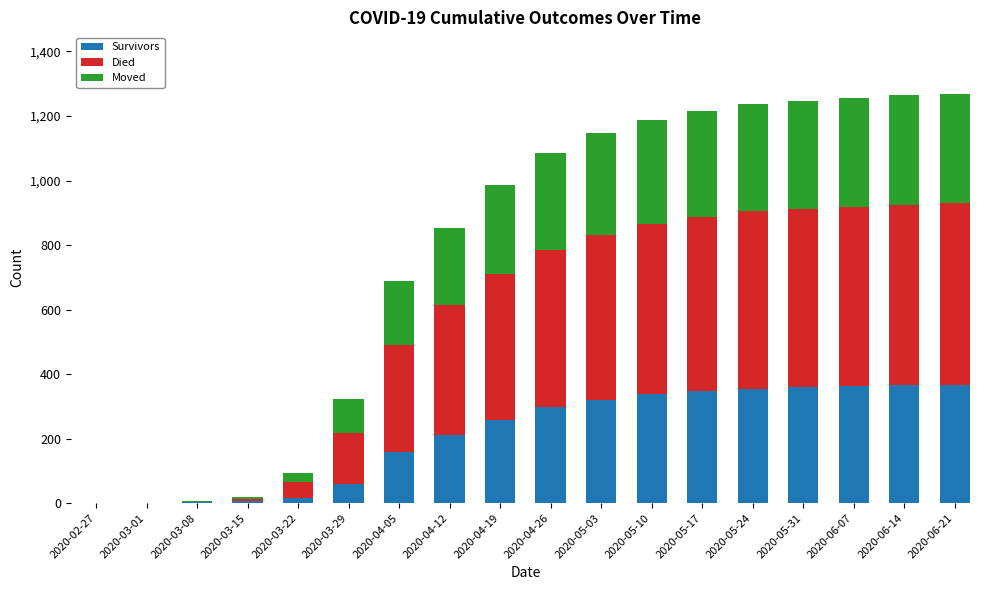

What is the approximate value of Survivors at 2020-04-19?

258